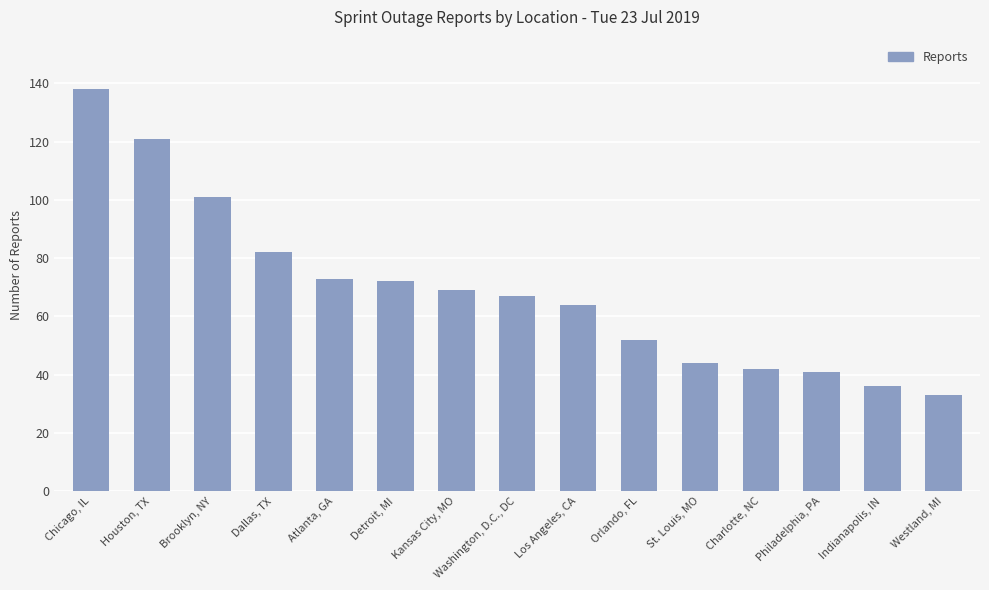

Which label corresponds to the largest value in the chart?

Chicago, IL